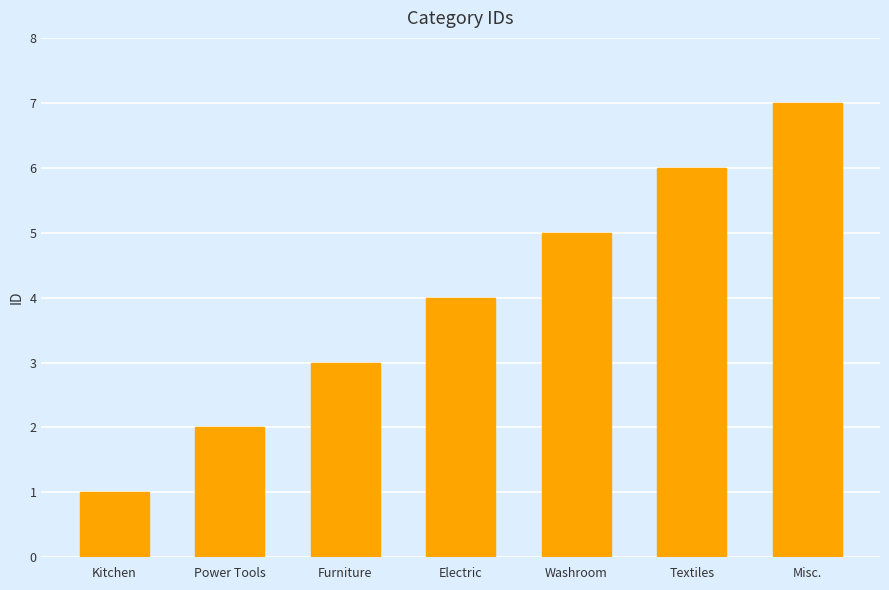

Is it true that the value at Electric is 4?

True